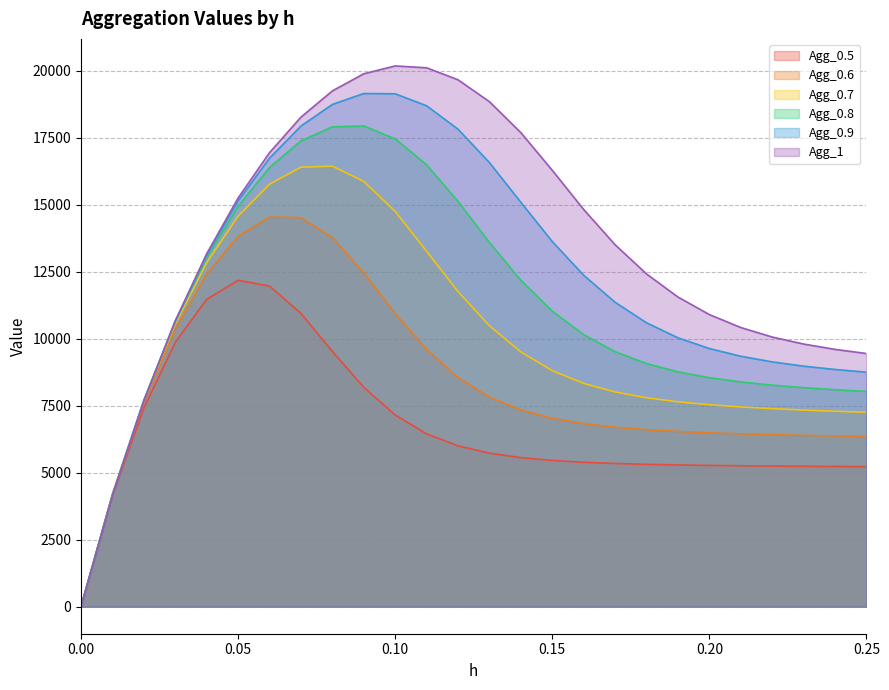

True or false: Agg_0.7 and Agg_0.5 intersect in this chart.

False